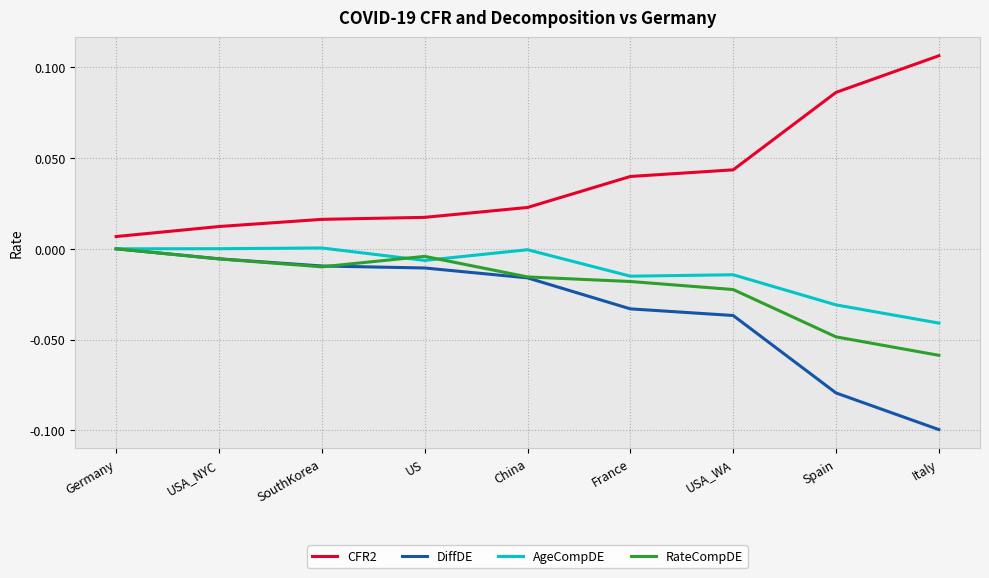

True or false: DiffDE and CFR2 cross at least once.

False